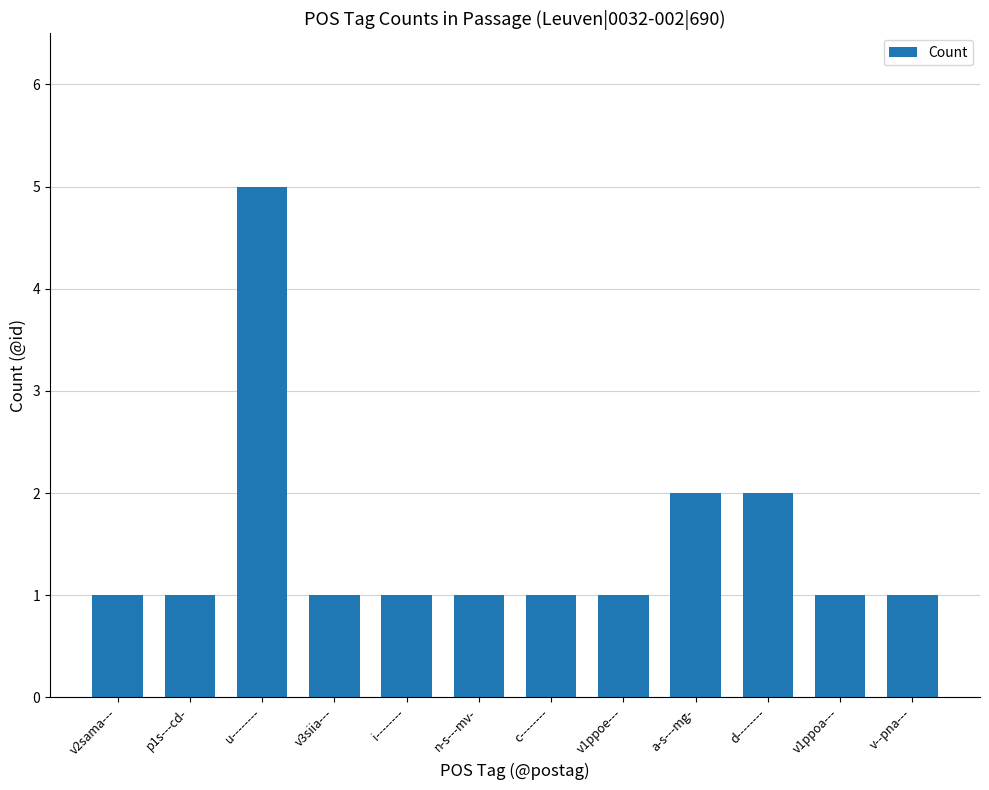

What is the greatest value displayed?

5